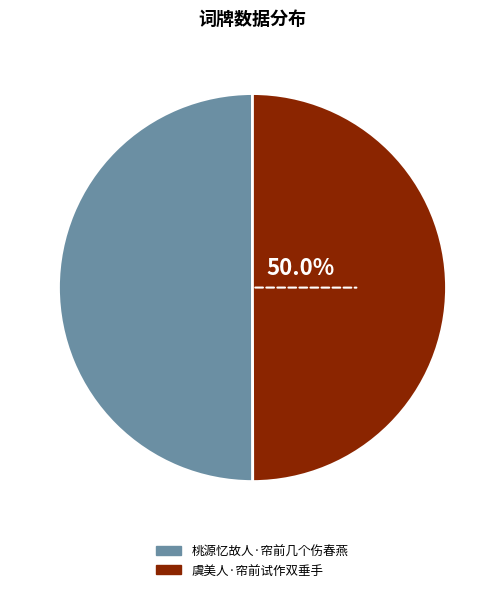

Do 桃源忆故人·帘前几个伤春燕 and 虞美人·帘前试作双垂手 together represent more than half of the pie?

Yes